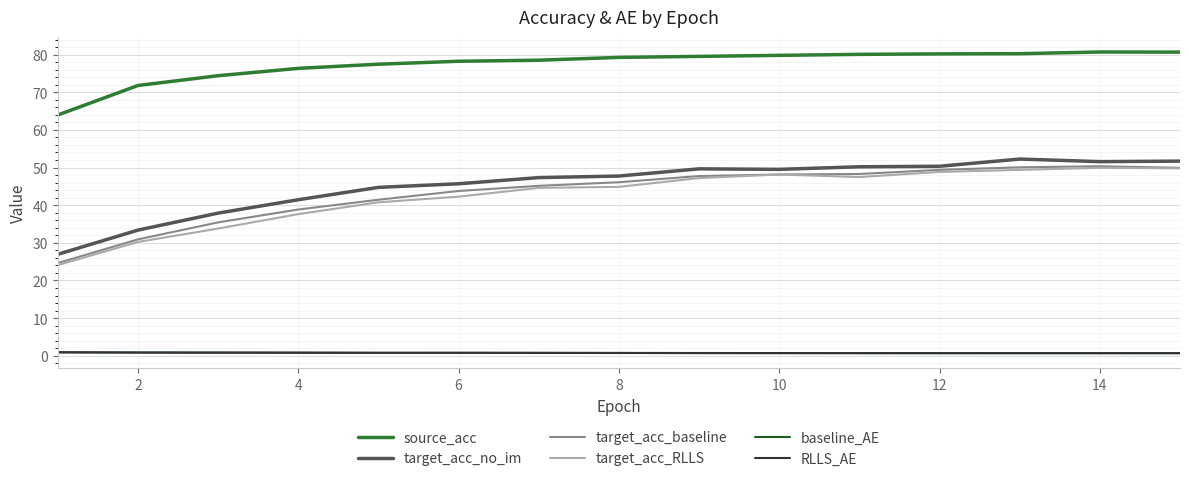

True or false: target_acc_baseline and RLLS_AE intersect in this chart.

False